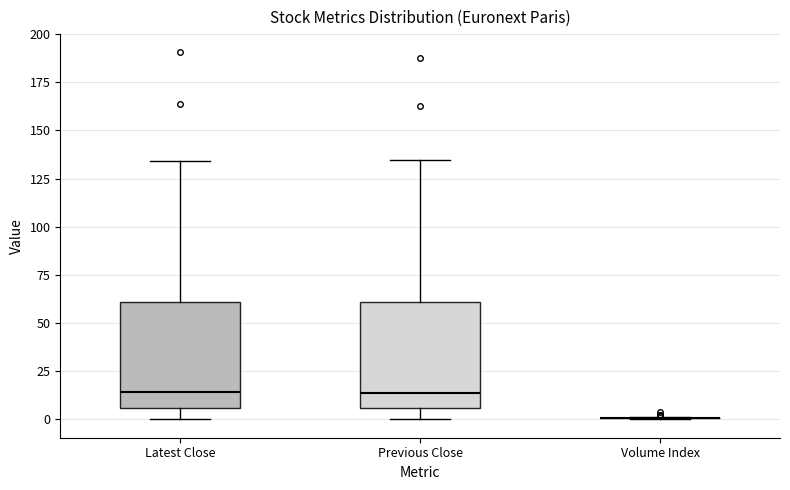

Reading left to right, transcribe this box plot: for each box, give where its median line is, the range the box spans, and where its two whiskers end, as read against the y-axis. The values are not printed on the chart, so give them approximately, as read against the axis.

Latest Close: median 15, box 5 to 60, whiskers 0 to 135
Previous Close: median 15, box 5 to 60, whiskers 0 to 135
Volume Index: box collapsed to a line at 0, whiskers 0 to 0